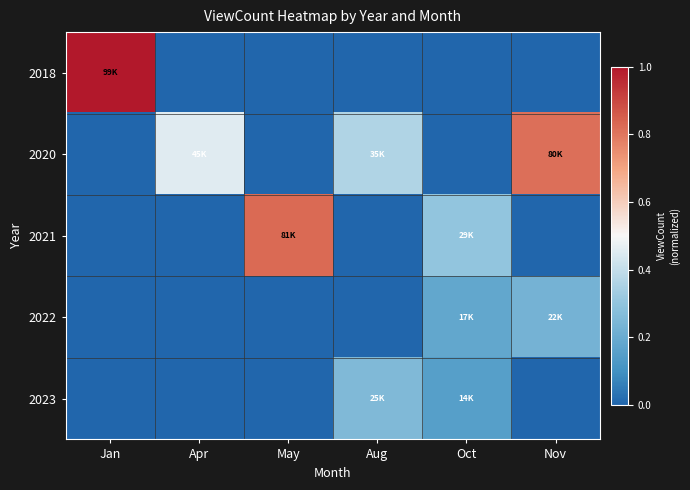

Reading left to right, transcribe all the data shown in this chart.

2018: Jan=1.0	Apr=0.0	May=0.0	Aug=0.0	Oct=0.0	Nov=0.0
2020: Jan=0.0	Apr=0.5	May=0.0	Aug=0.4	Oct=0.0	Nov=0.8
2021: Jan=0.0	Apr=0.0	May=0.8	Aug=0.0	Oct=0.3	Nov=0.0
2022: Jan=0.0	Apr=0.0	May=0.0	Aug=0.0	Oct=0.2	Nov=0.2
2023: Jan=0.0	Apr=0.0	May=0.0	Aug=0.3	Oct=0.2	Nov=0.0